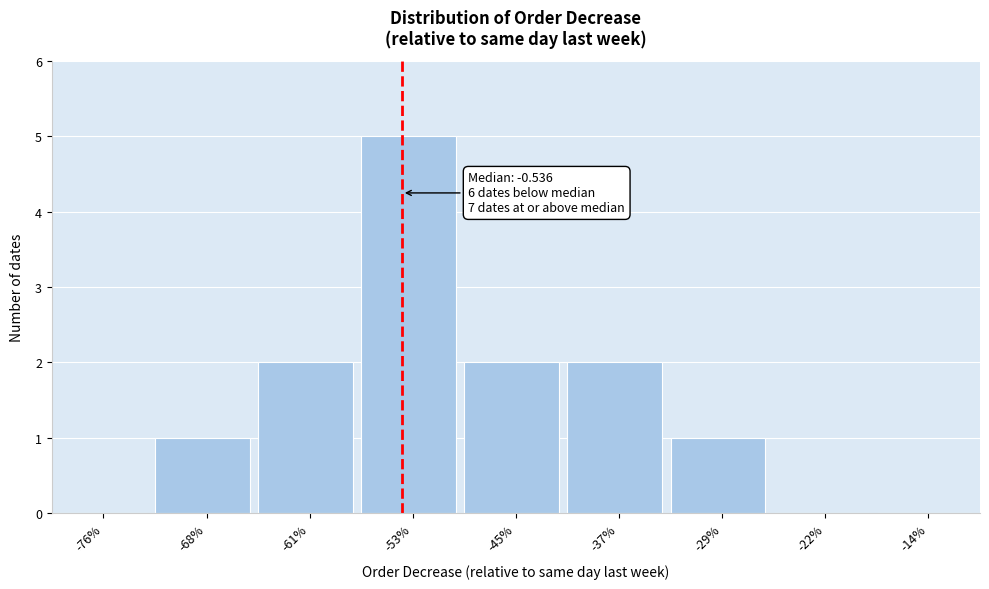

Reading left to right, list all the values displayed in this chart.

-76%=0	-68%=1	-61%=2	-53%=5	-45%=2	-37%=2	-29%=1	-22%=0	-14%=0